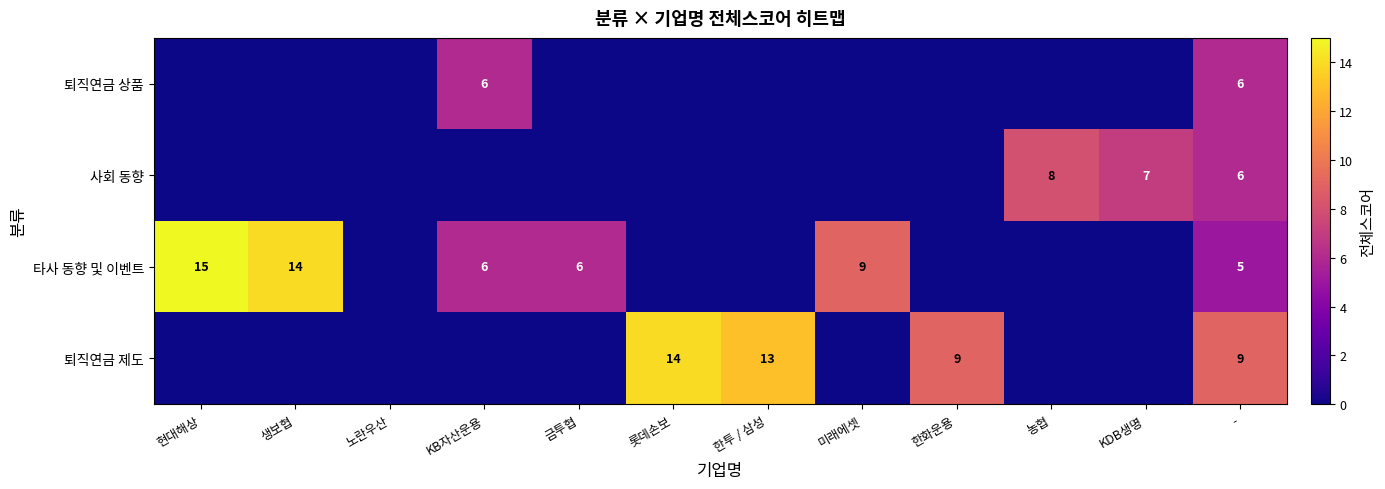

The 타사 동향 및 이벤트 series shows 9 at 미래에셋. True or false?

True